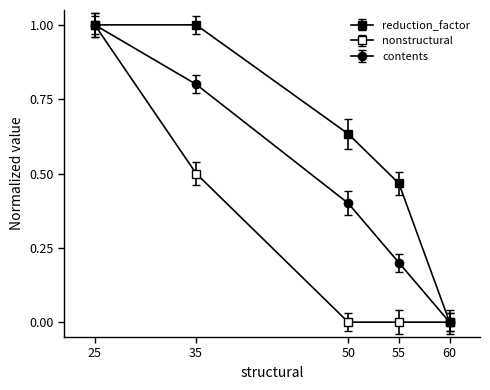

Does the chart display data point markers on the line(s)?

Yes